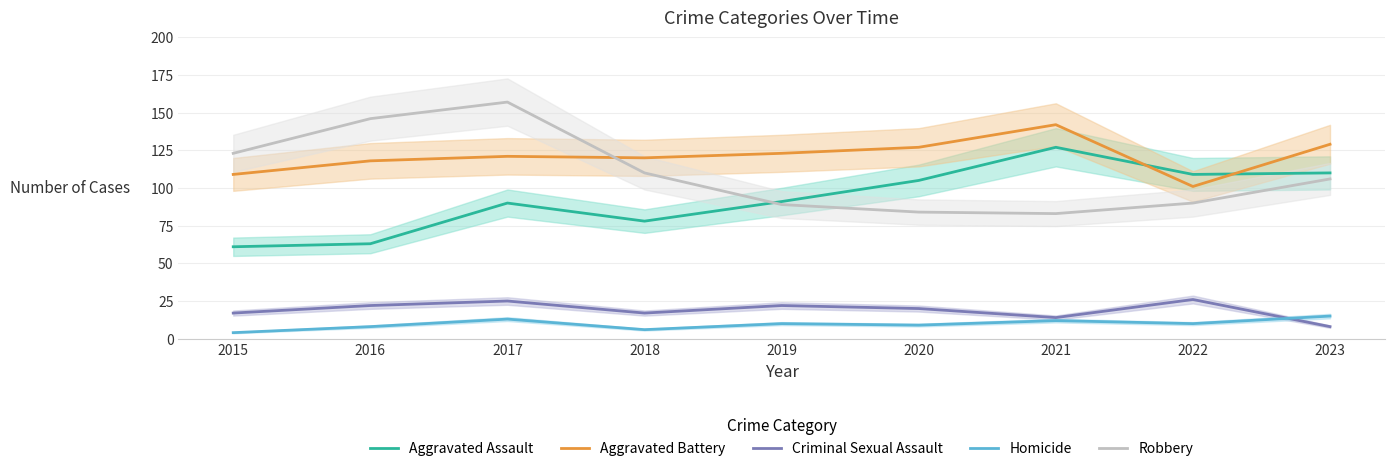

What is the sum of all Robbery values?

988